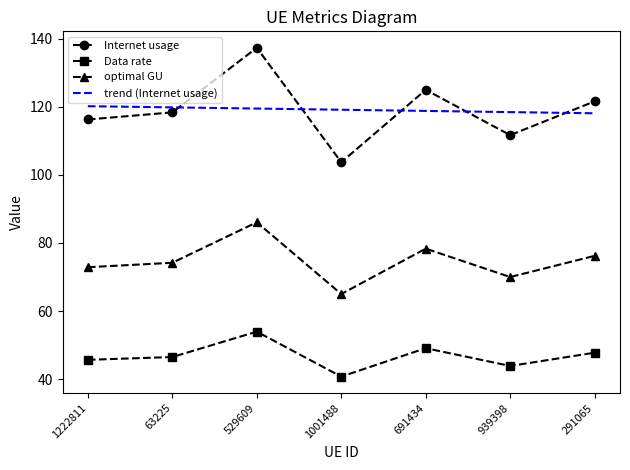

What is the approximate value of Internet usage at 63225?

118.3